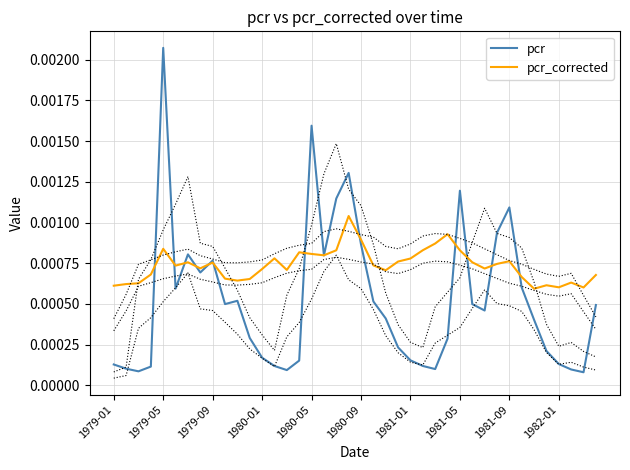

At which category does pcr reach its first local peak?

1979-05